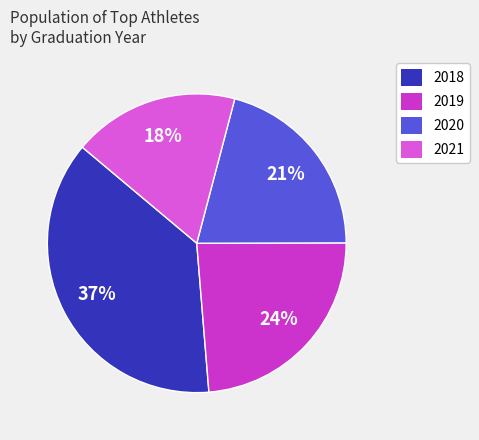

Which slice is the smallest?

2021